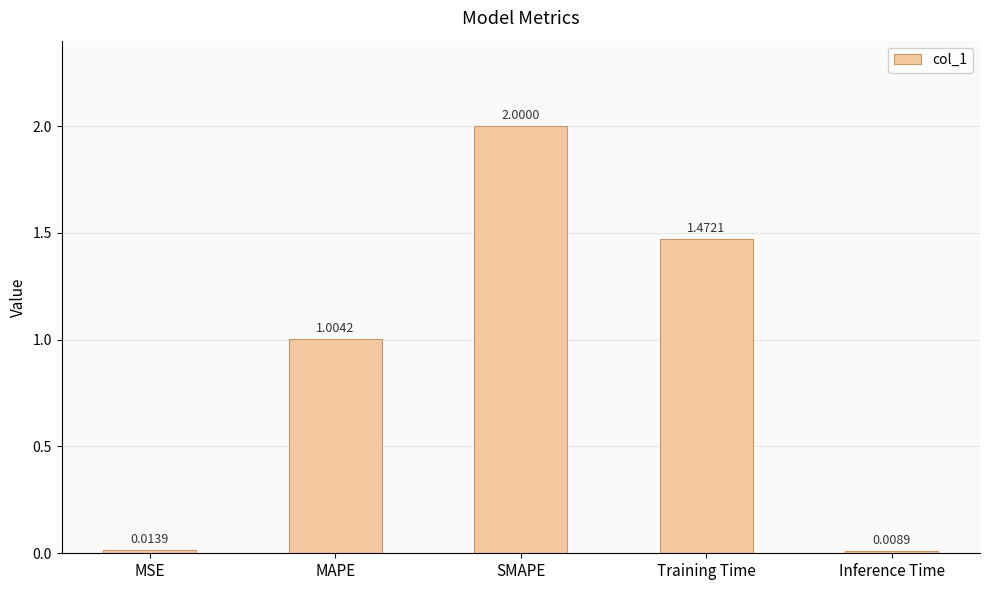

Does the chart contain any negative values?

No